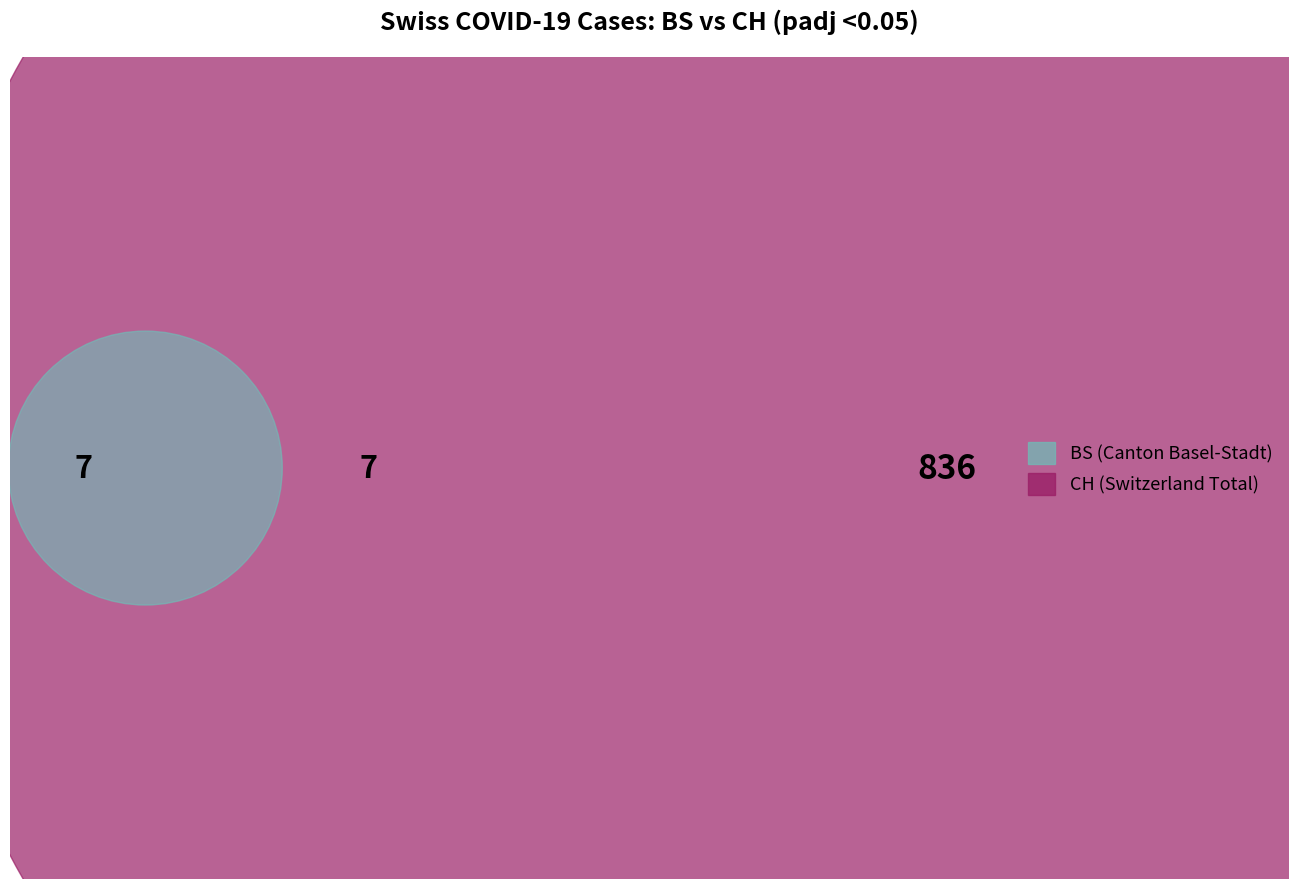

Is it true that 2020-06-17 is 1% of the pie?

False